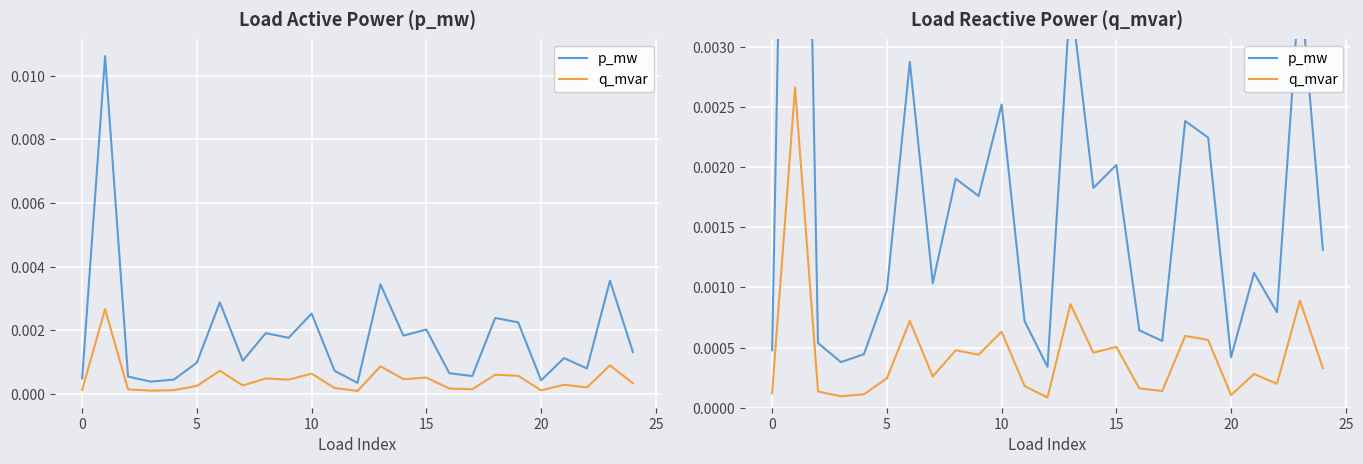

Which has a higher value, 20 or 24?

24